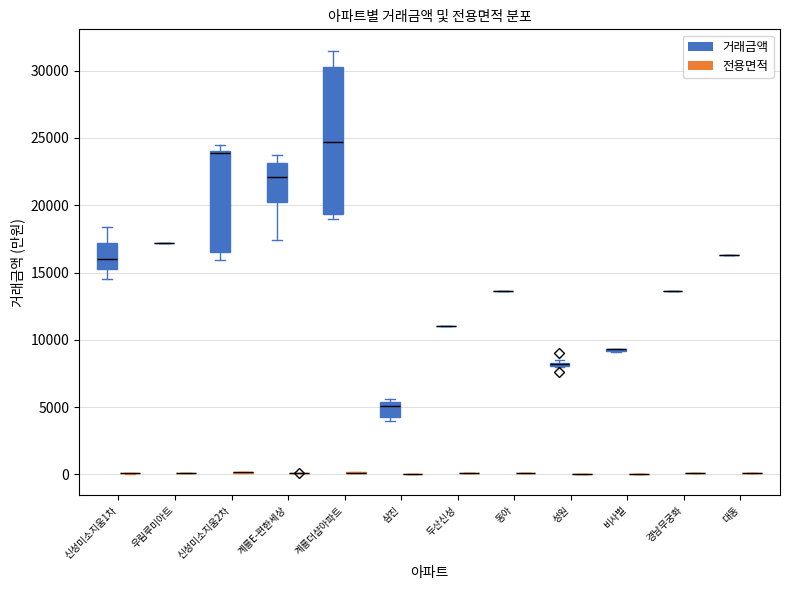

What is the maximum value for 전용면적?

161.6